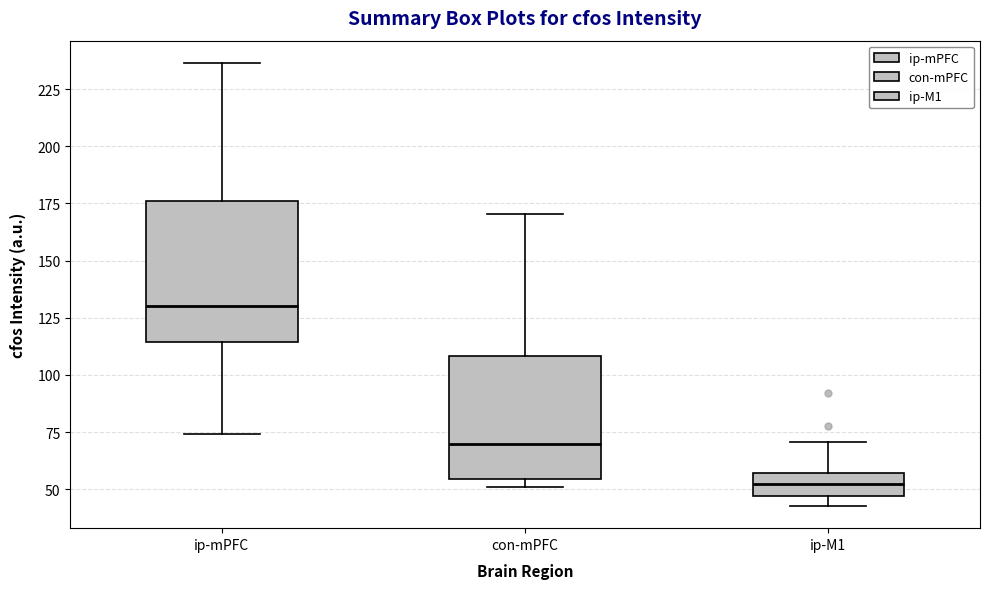

Reading left to right, transcribe this box plot: for each box, give where its median line is, the range the box spans, and where its two whiskers end, as read against the y-axis. The values are not printed on the chart, so give them approximately, as read against the axis.

ip-mPFC: median 130, box 115 to 175, whiskers 75 to 235
con-mPFC: median 70, box 55 to 110, whiskers 50 to 170
ip-M1: median 50, box 45 to 55, whiskers 45 (just below the box's lower edge) to 70